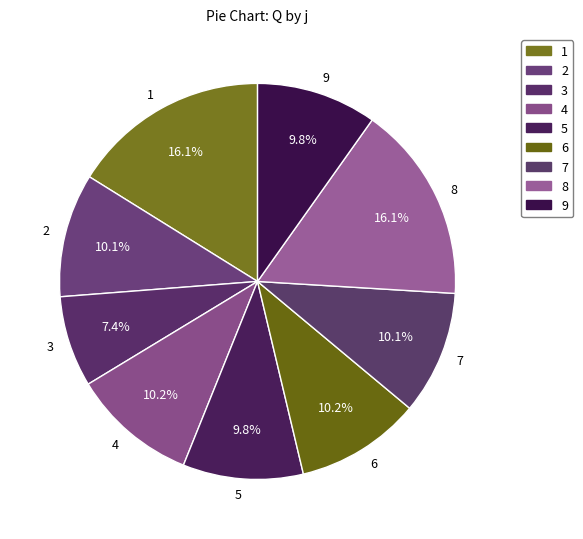

Which category has the smallest portion of the pie?

3